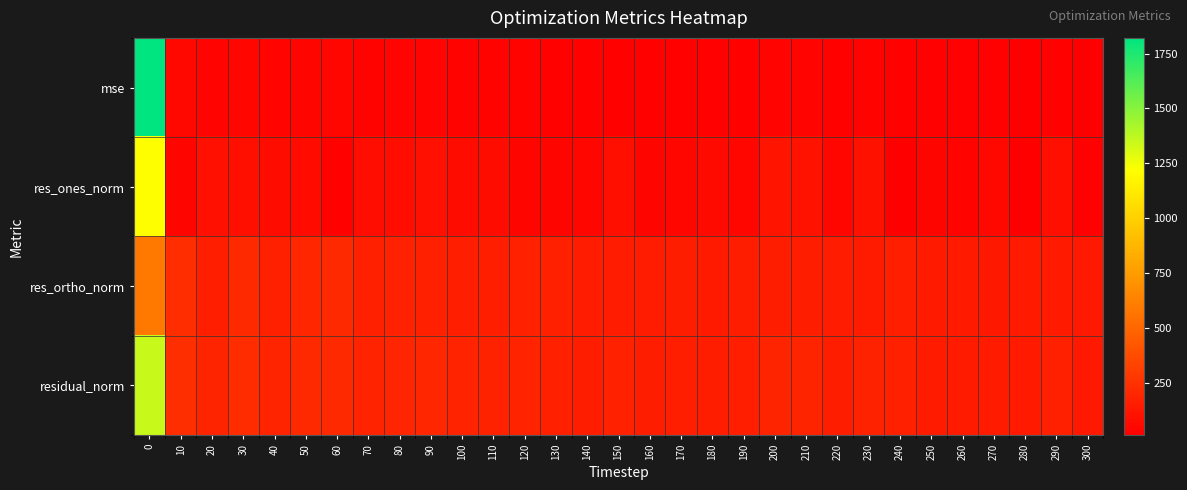

Which label corresponds to the smallest value in the chart?

280